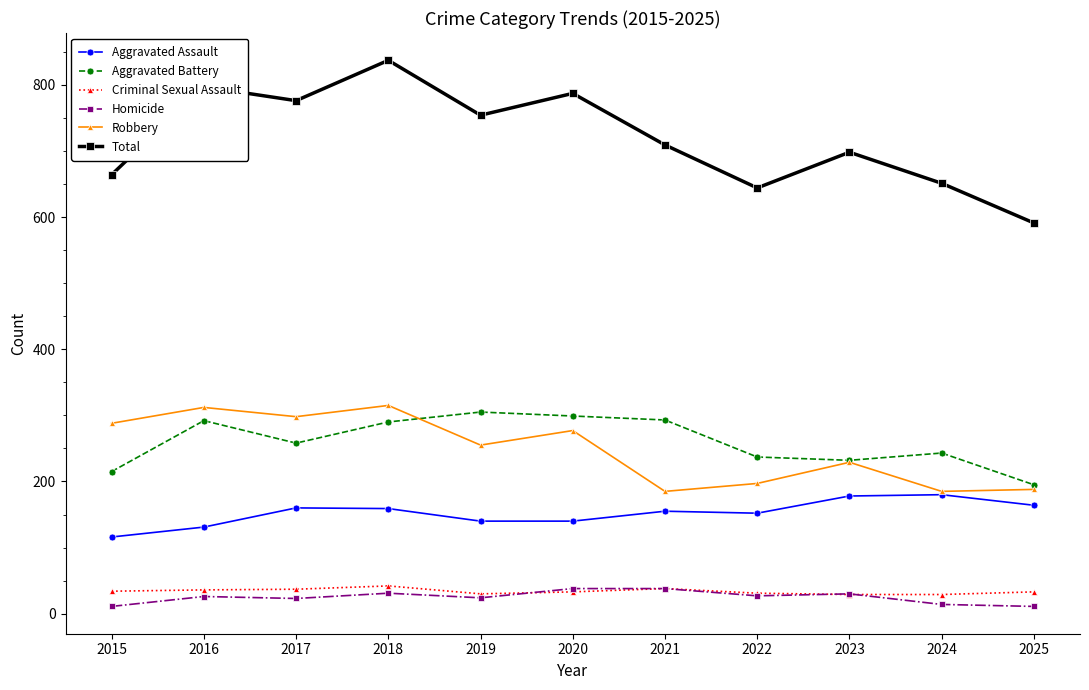

How many series are shown in this chart?

6